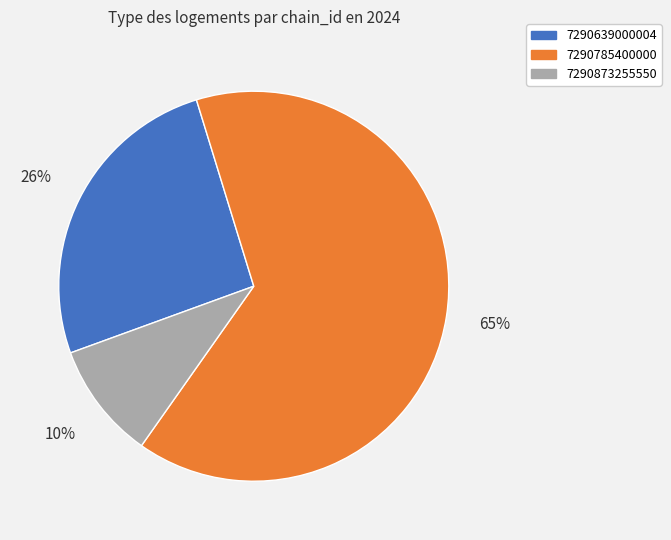

Which has a higher value, 7290785400000 or 7290639000004?

7290785400000